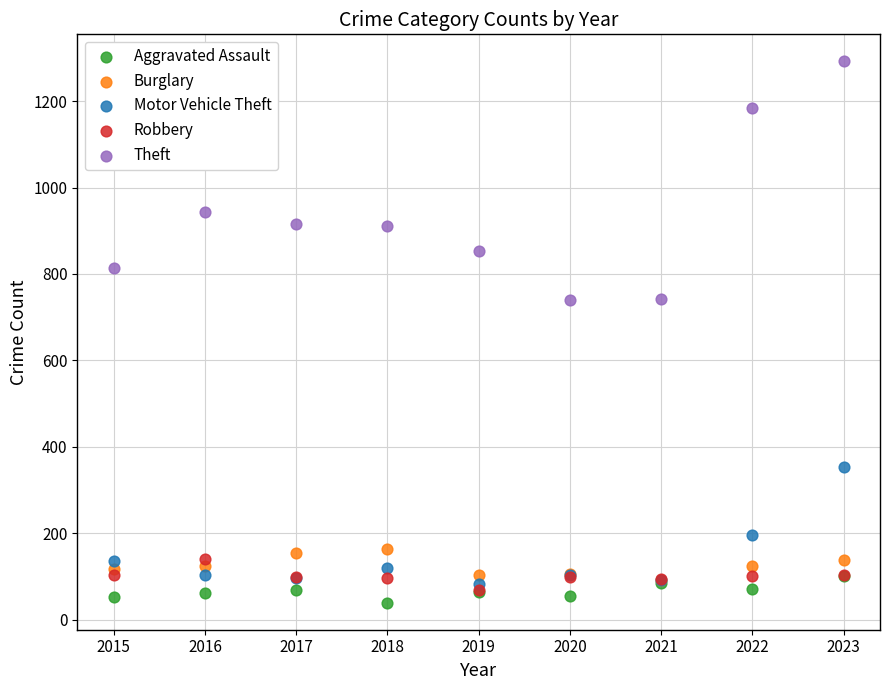

What are all the series names shown in the legend?

Aggravated Assault, Burglary, Motor Vehicle Theft, Robbery, Theft